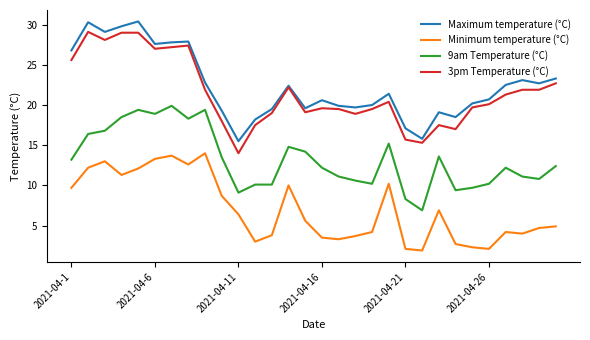

True or false: 9am Temperature (°C) and Minimum temperature (°C) cross at least once.

False